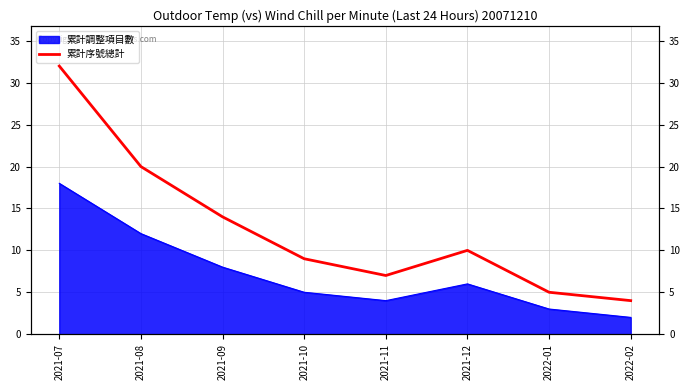

The chart shows a value of 9 at 2021-10. True or false?

True